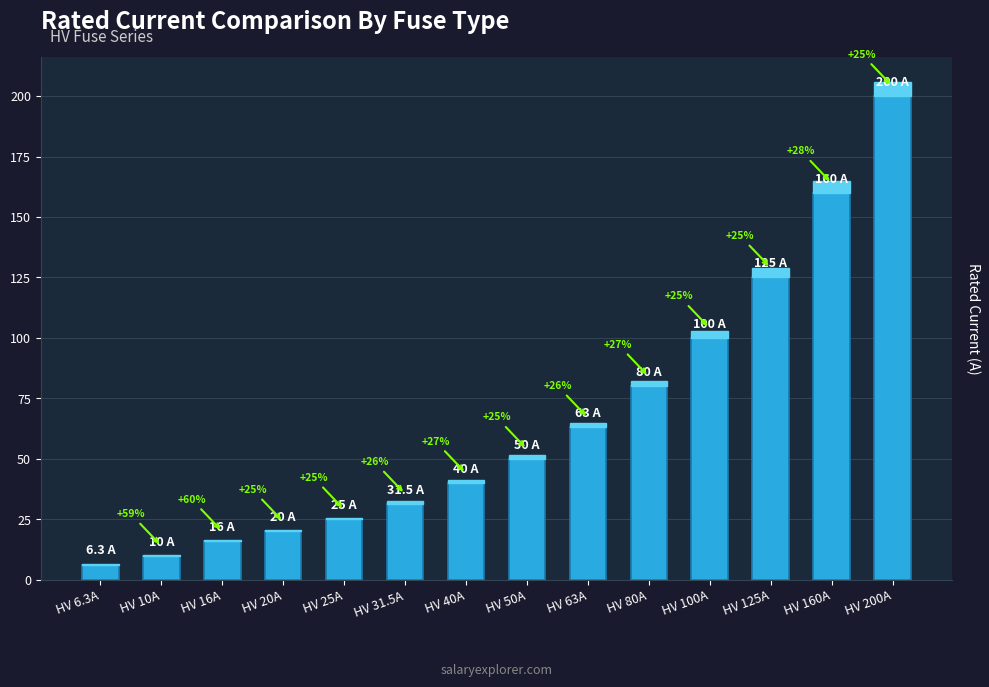

What is the ratio of the value at HV 50A to the value at HV 20A?

2.5